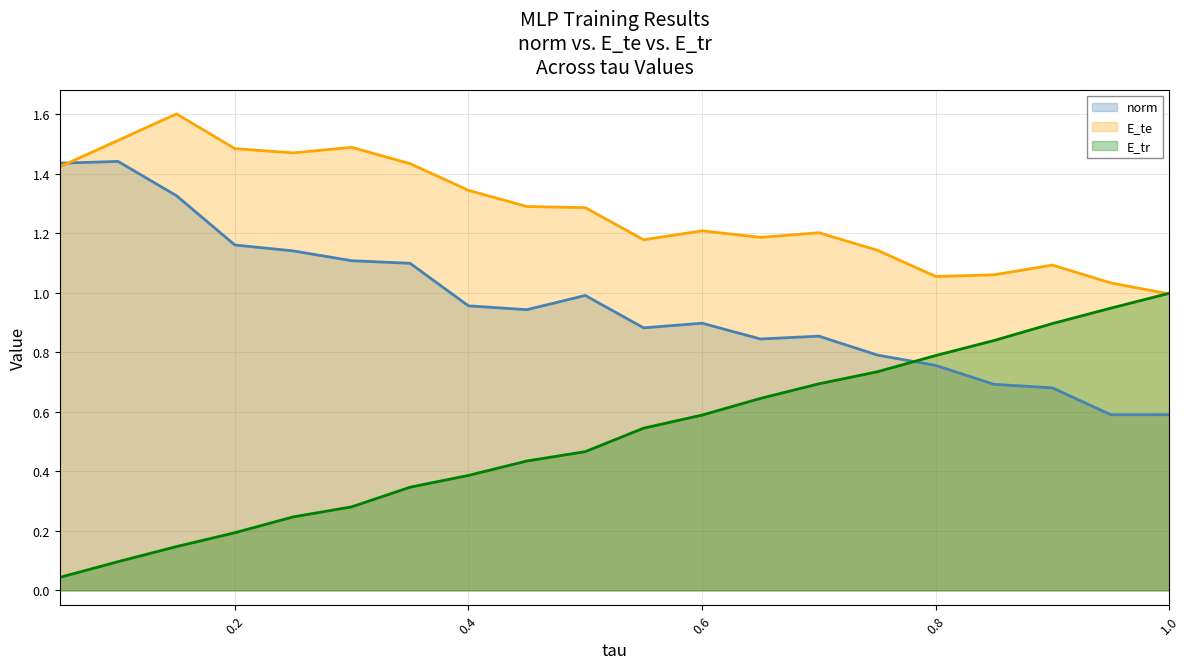

Does the chart have visible grid lines?

Yes